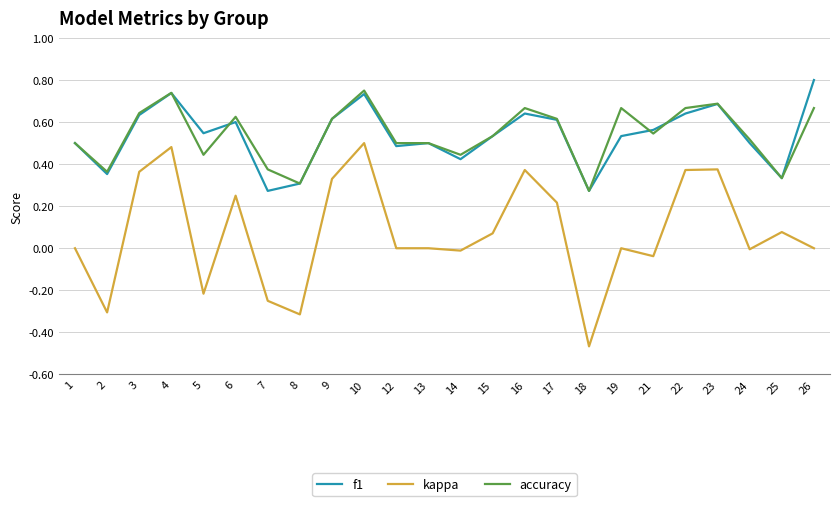

Which category has the highest value across all series?

26